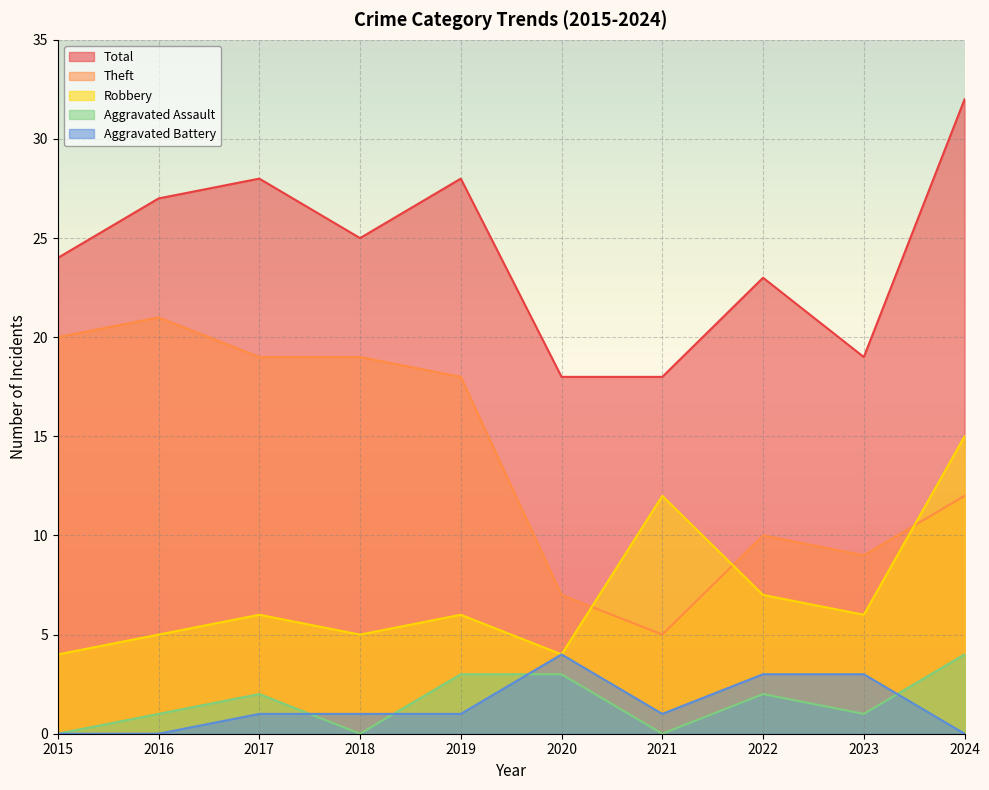

At how many categories does at least one series exceed 26?

4